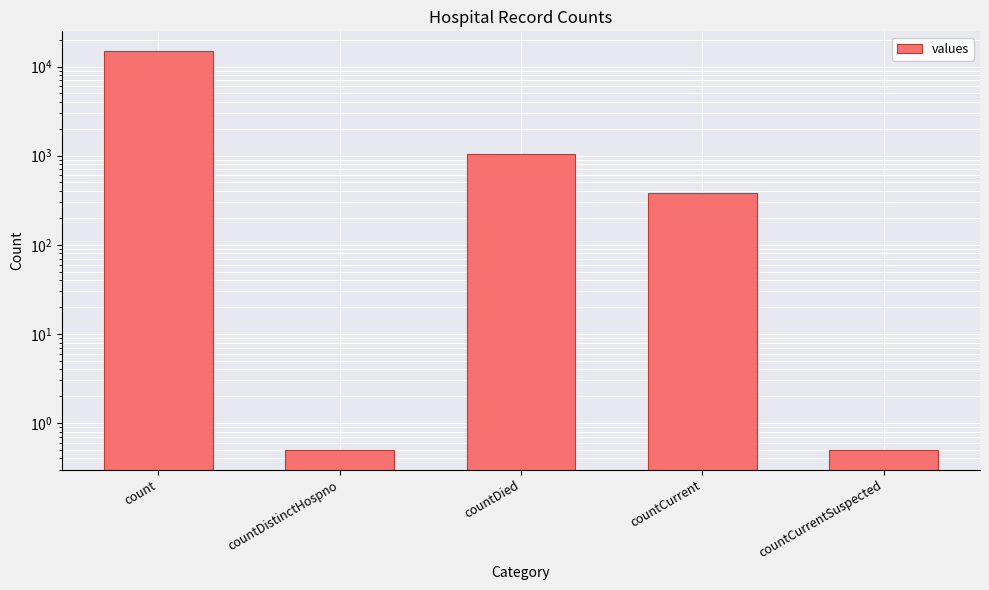

Rank the categories by value from highest to lowest.

count, countDied, countCurrent, countDistinctHospno, countCurrentSuspected